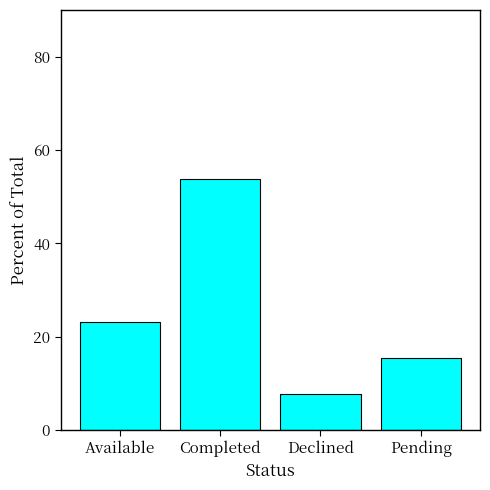

Between Pending and Completed, which is larger?

Completed